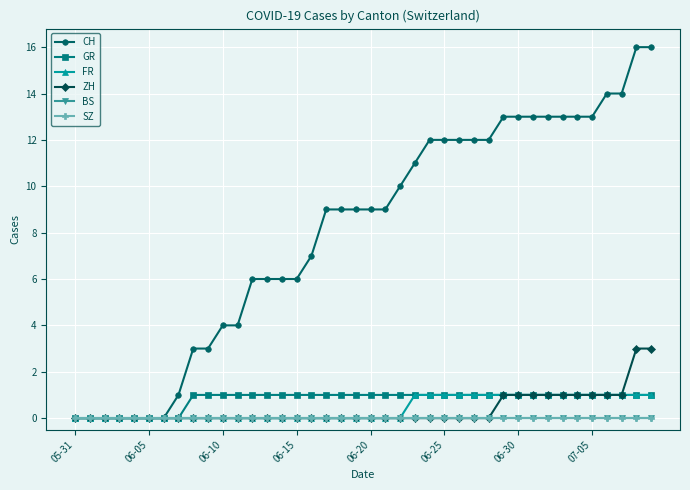

True or false: FR and ZH cross at least once.

False